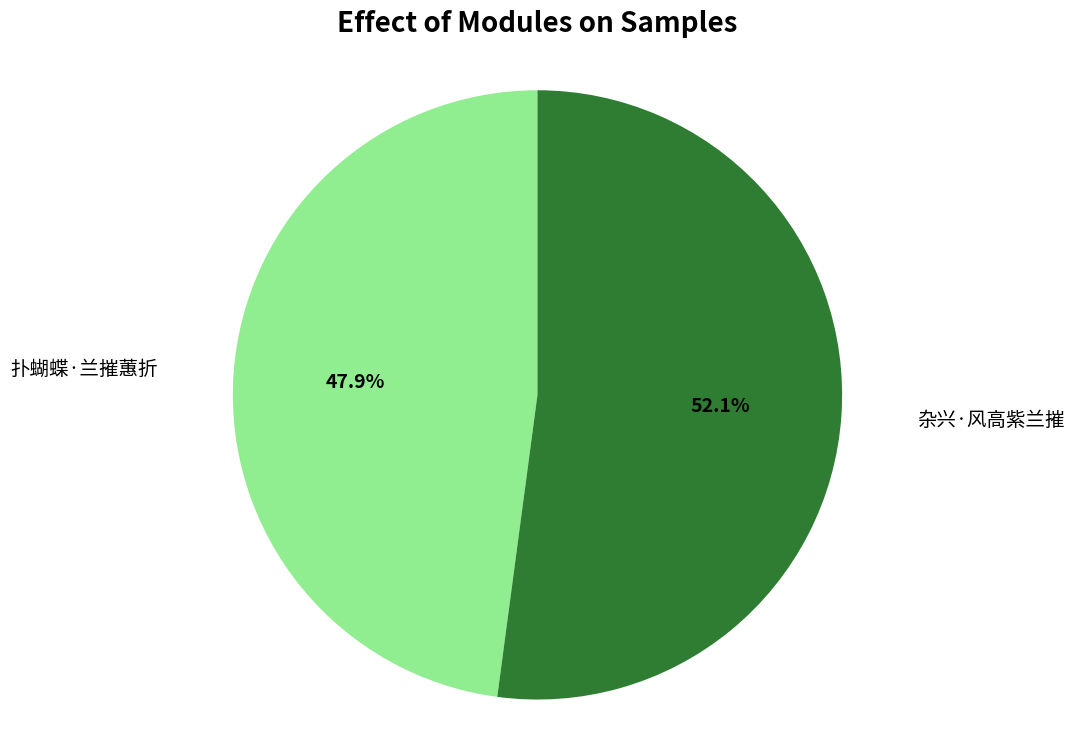

Is there a majority slice in this chart?

Yes